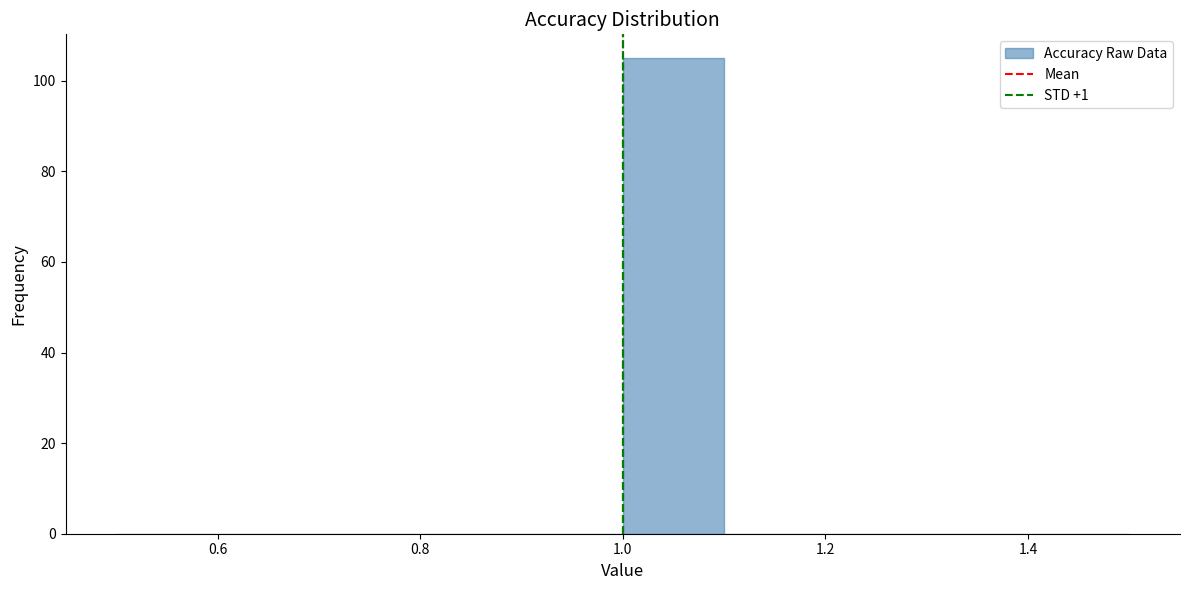

How tall is the bar that spans 1.0 to 1.1 on the x-axis? The values are not printed on the chart, so give them approximately, as read against the axis.

106